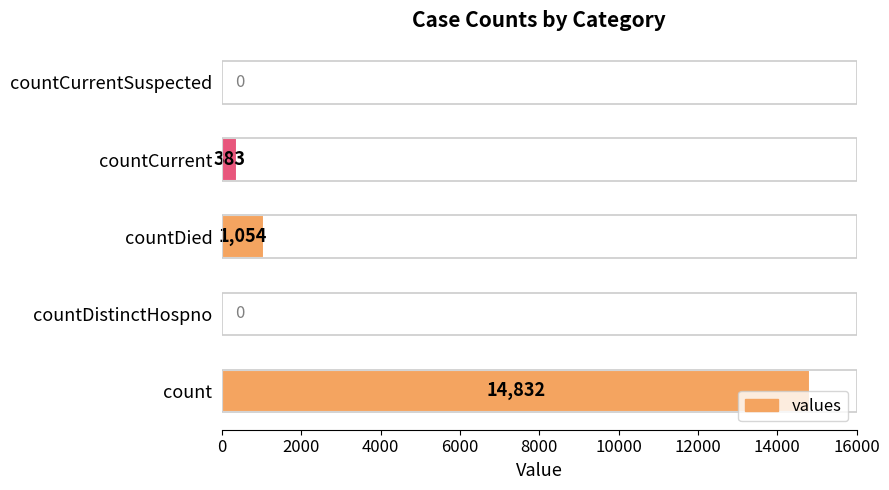

What is the maximum value shown in the chart?

14832